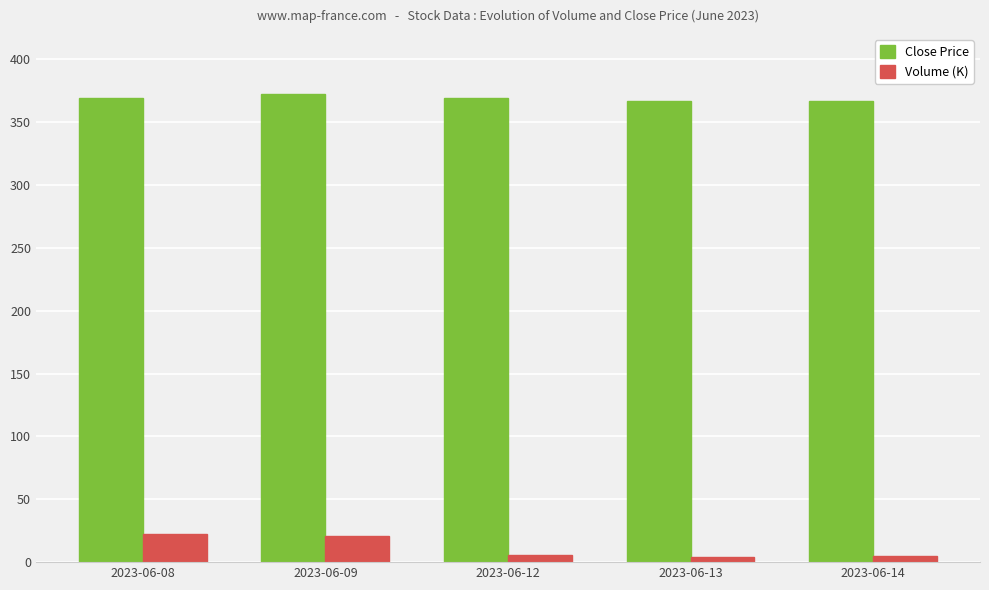

What is the value of the Volume (K) bar at the 4th from the left?

3.8